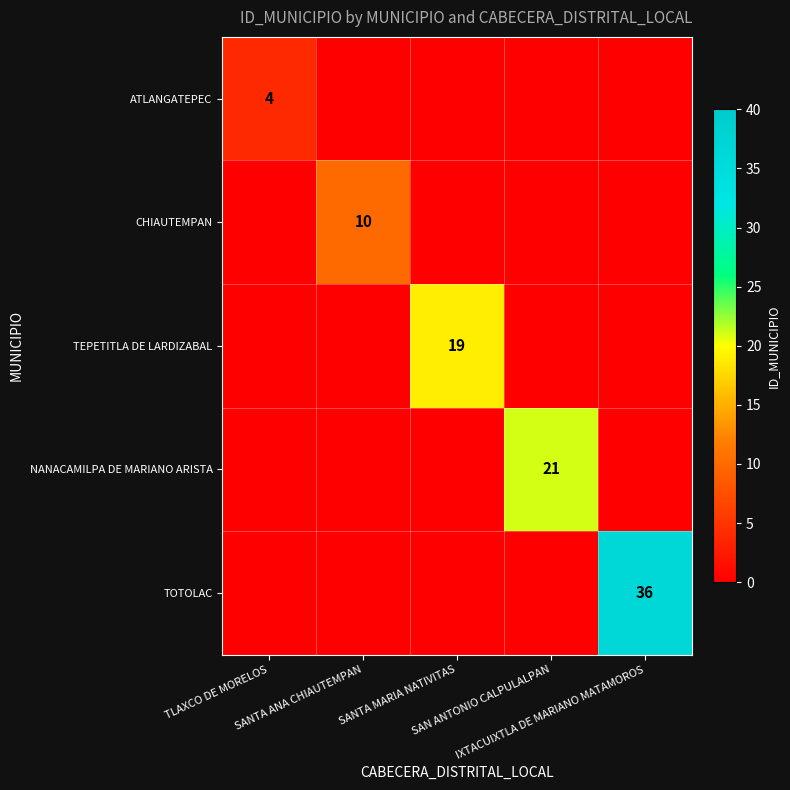

What is the total value across all series at TLAXCO DE MORELOS?

4